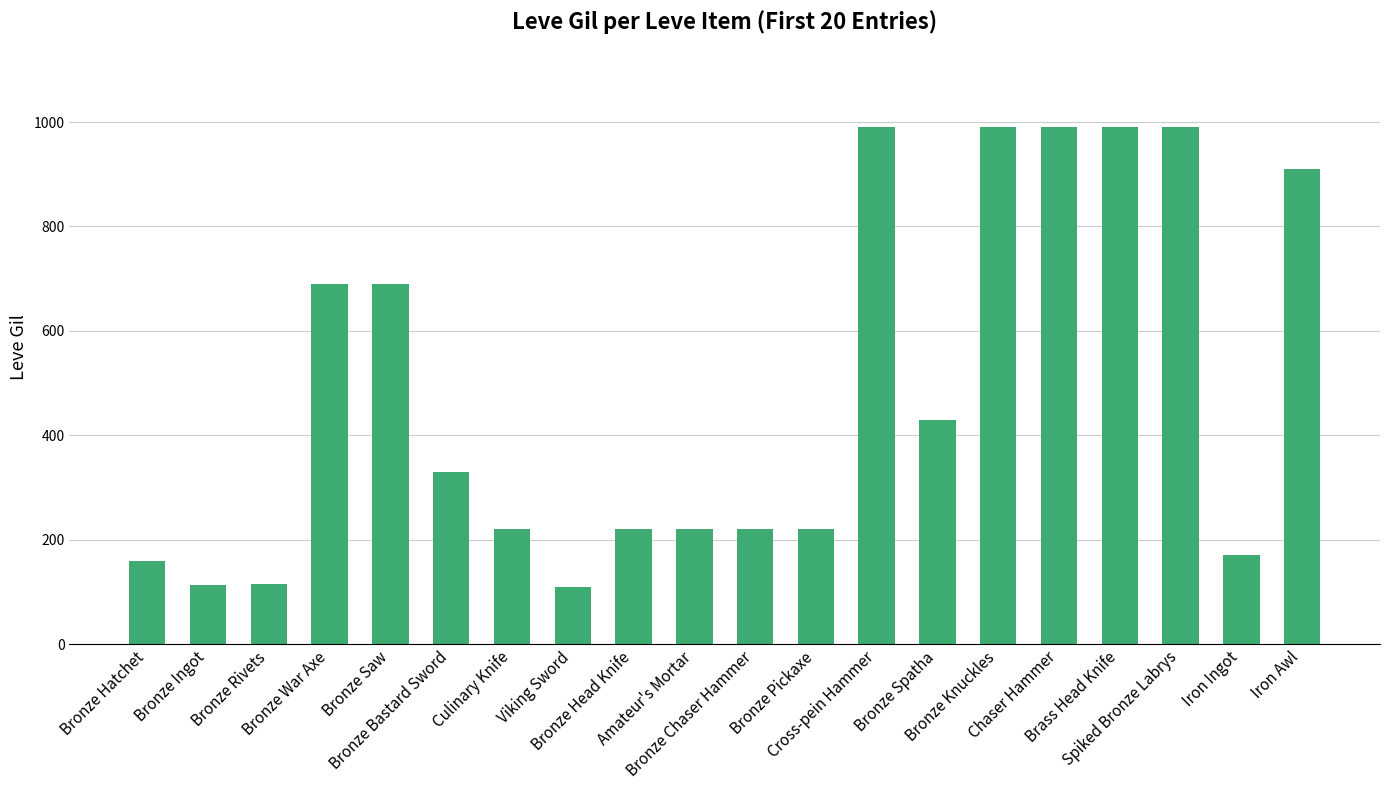

The value at Spiked Bronze Labrys is 990. True or false?

True